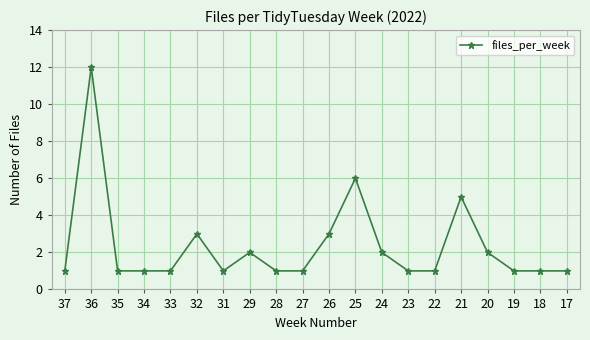

True or false: the data has more than 0 interior local peaks.

True